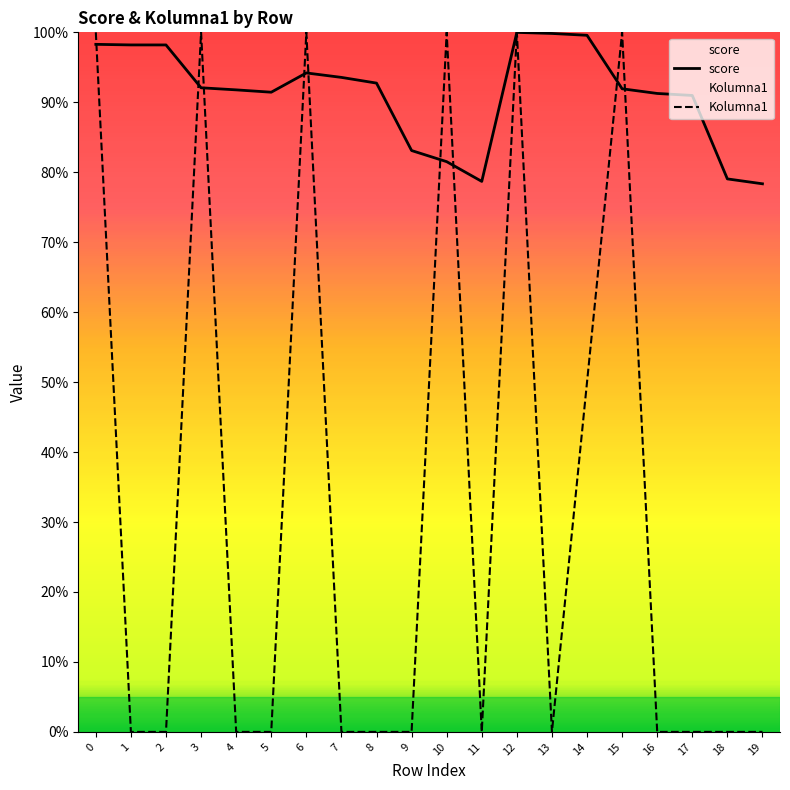

What are all the series names shown in the legend?

score, Kolumna1